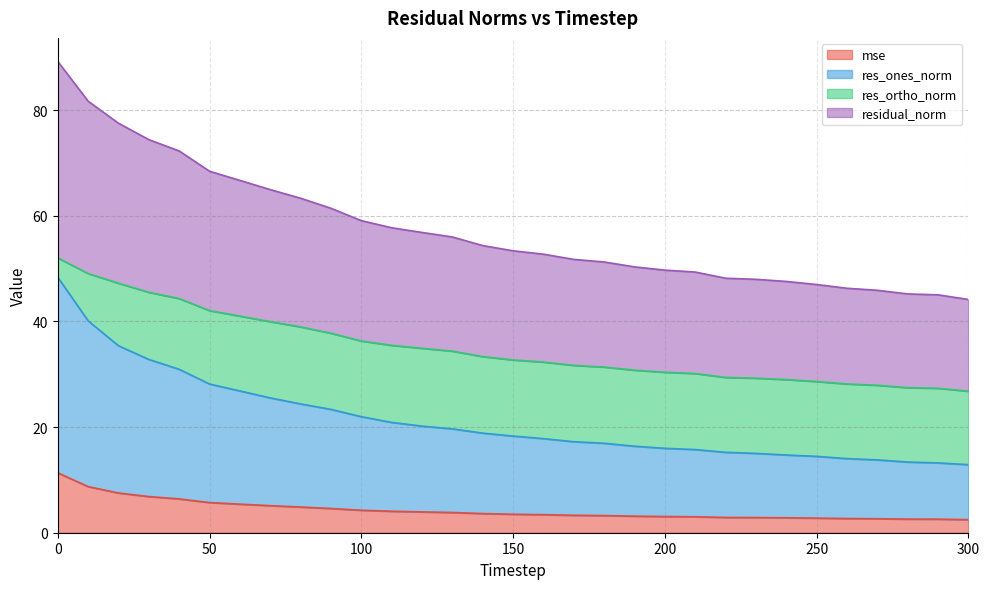

True or false: res_ones_norm and mse intersect in this chart.

False